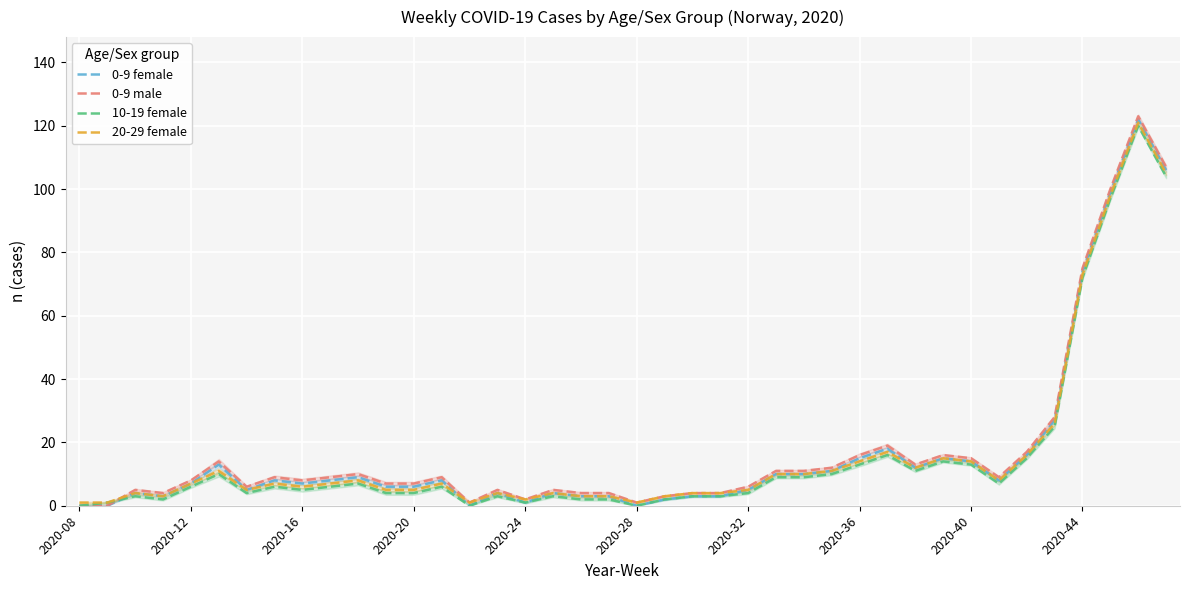

Which series changed the most between 14 and 16?

0-9 female